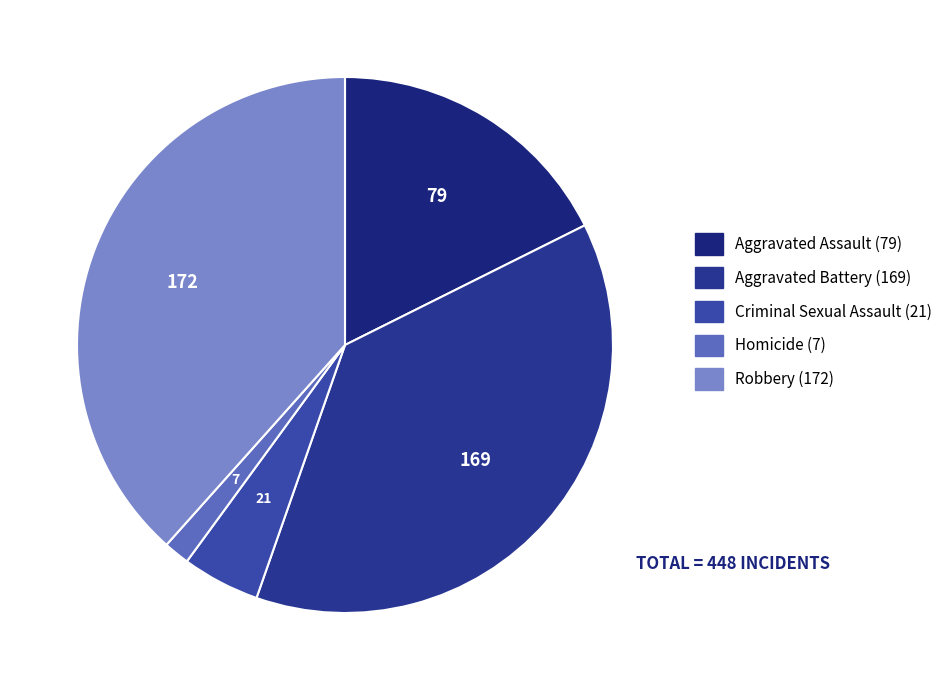

True or false: Aggravated Assault accounts for 18% of the total.

True